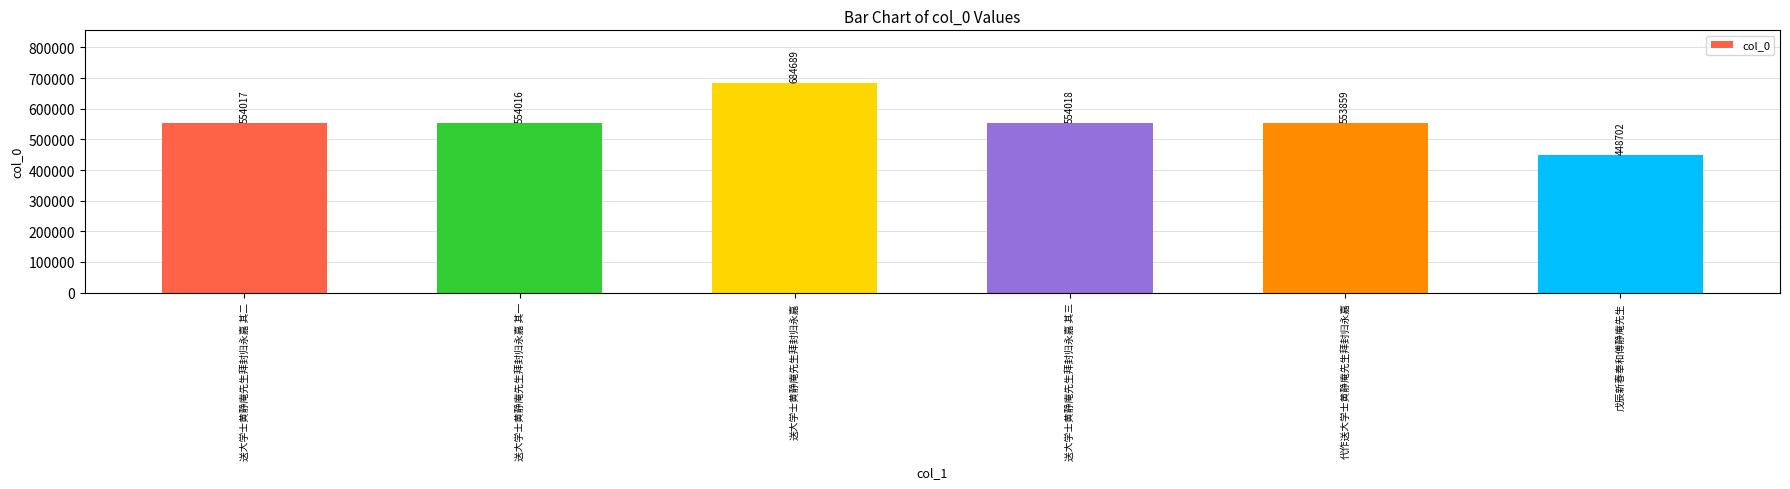

What position from the right is 送大学士黄静庵先生拜封归永嘉 其一?

5